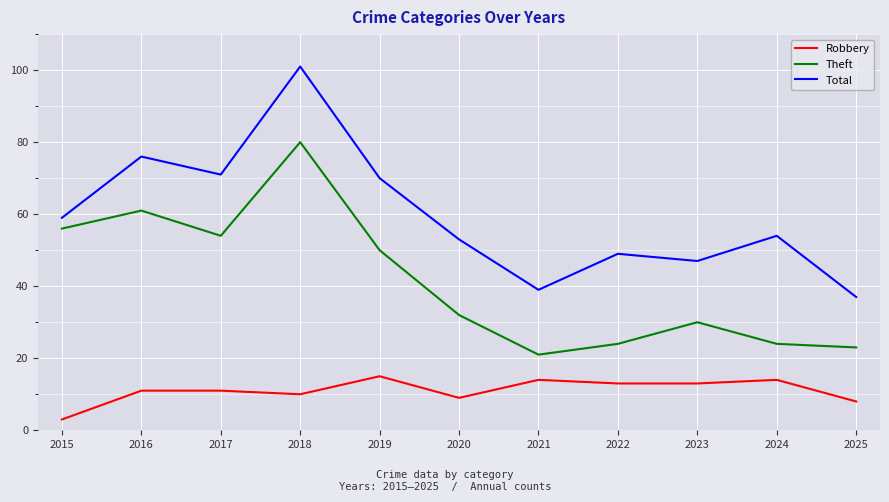

Rank the series by their average value, from highest to lowest.

Total, Theft, Robbery